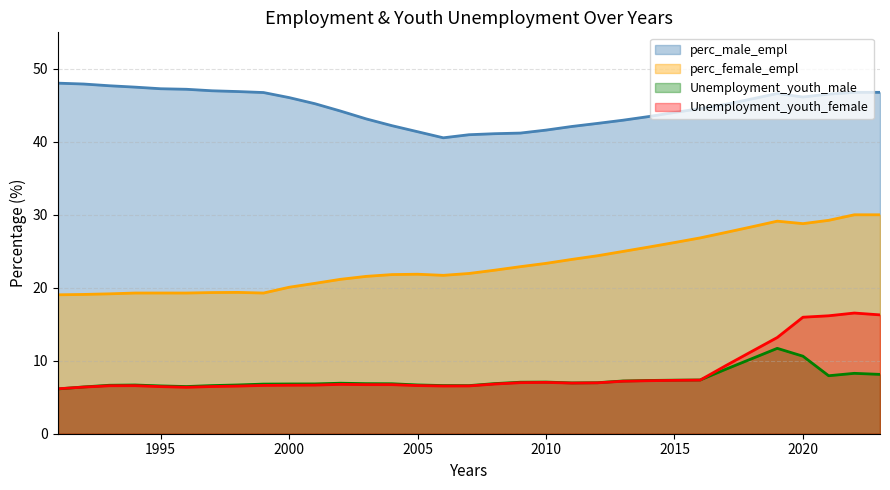

Where is perc_female_empl nearest to the value 24?

2011